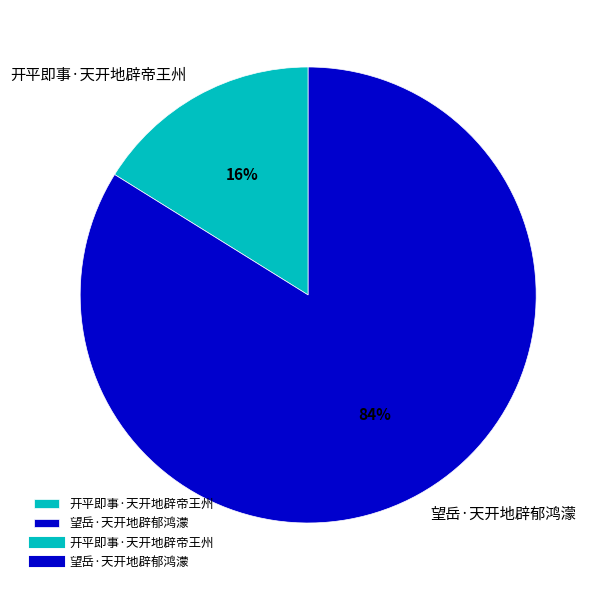

Is the sum of 望岳·天开地辟郁鸿濛 and 开平即事·天开地辟帝王州 greater than half?

Yes